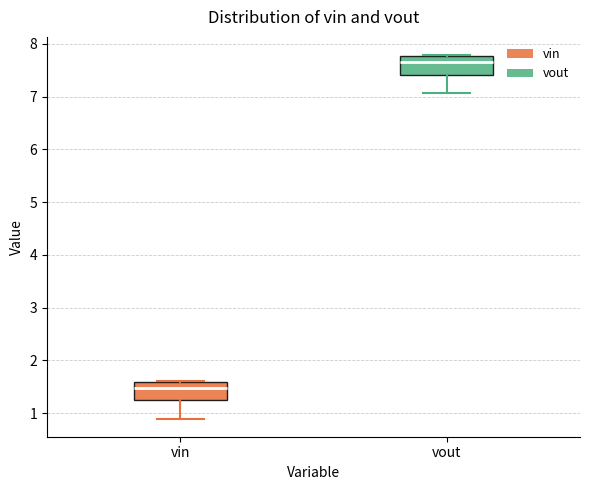

Reading left to right, transcribe this box plot: for each box, give where its median line is, the range the box spans, and where its two whiskers end, as read against the y-axis. The values are not printed on the chart, so give them approximately, as read against the axis.

vin: median 1.5, box 1.2 to 1.6, whiskers 0.9 to 1.6
vout: median 7.7, box 7.4 to 7.8, whiskers 7.1 to 7.8